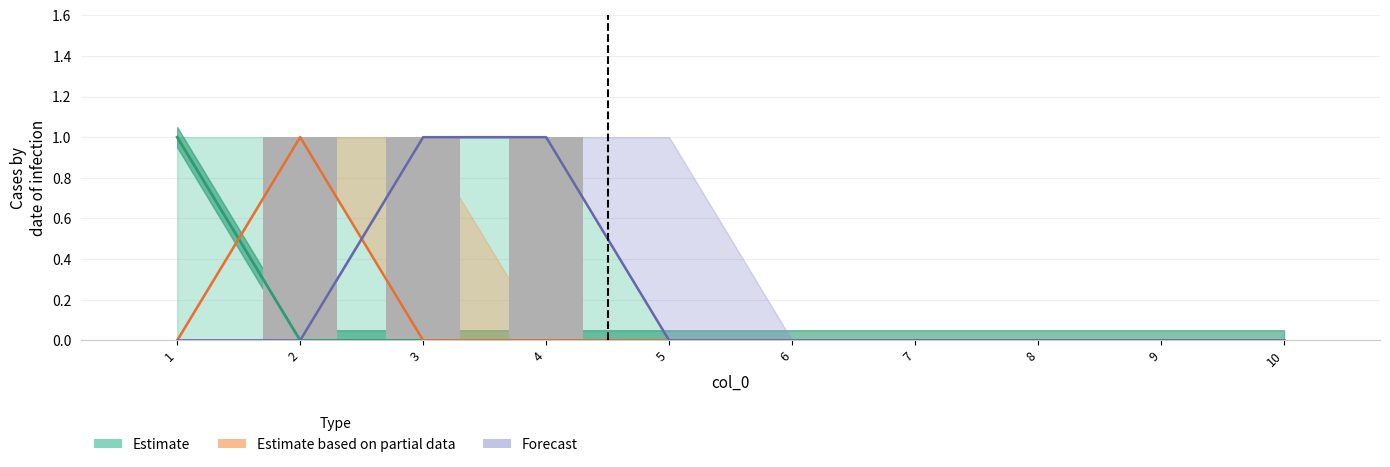

At which category is the sum across all series the highest?

1